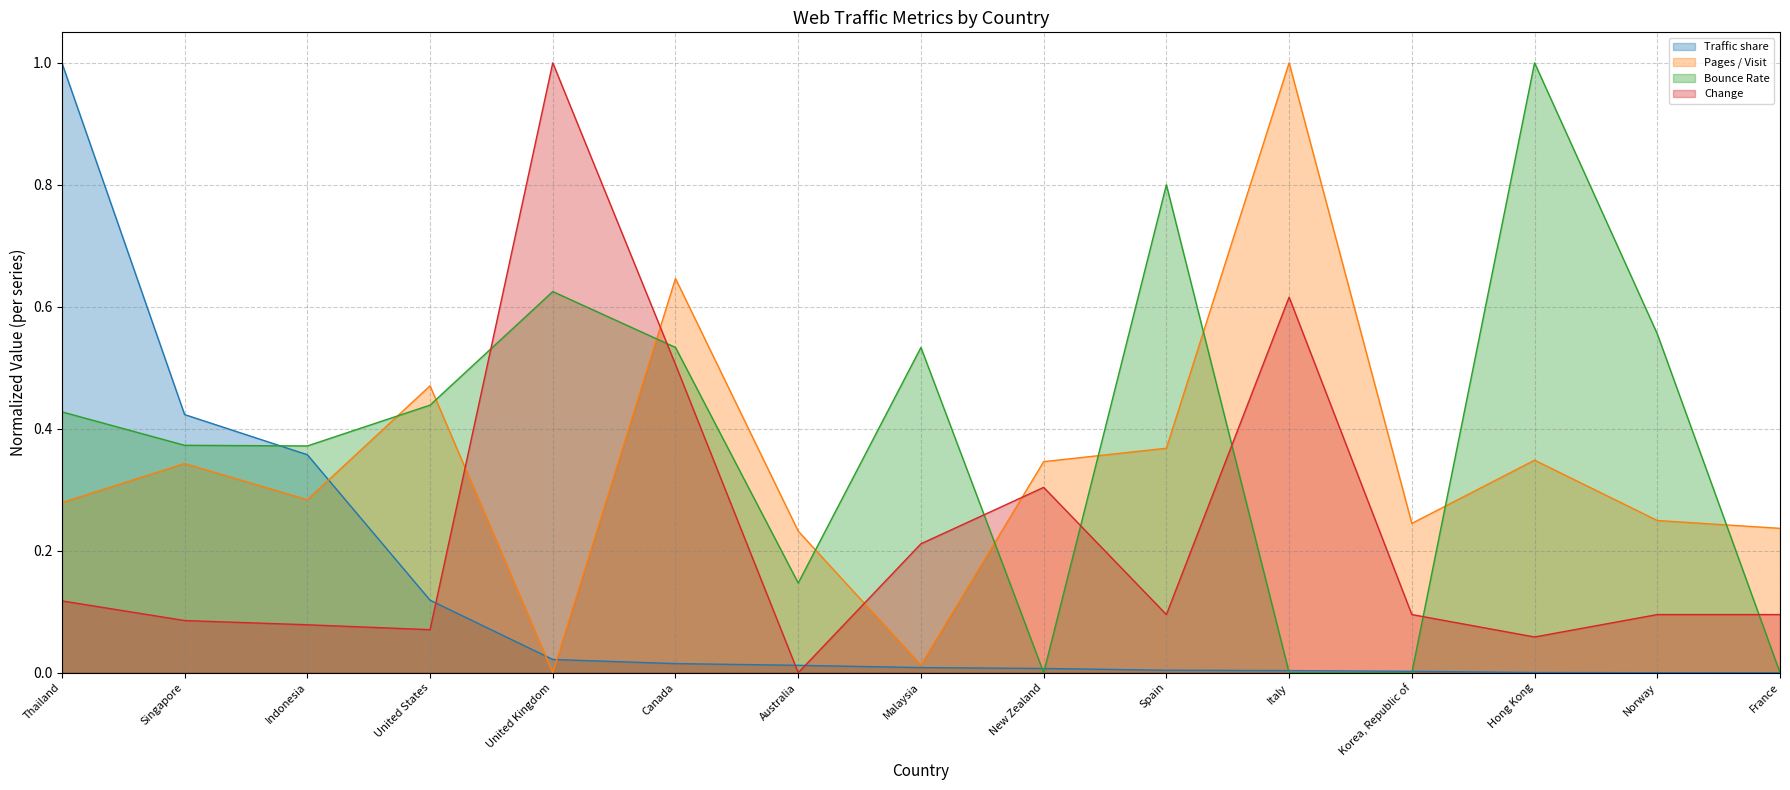

What is the difference between the highest and lowest values at Korea, Republic of?

0.2